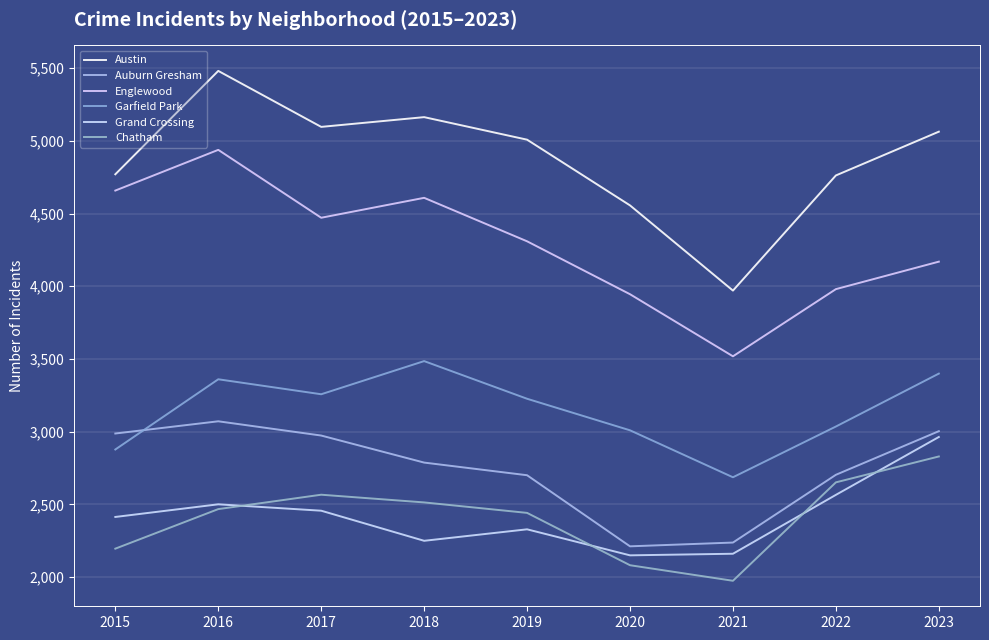

What is the value of the Auburn Gresham point at the 7th from the left?

2237